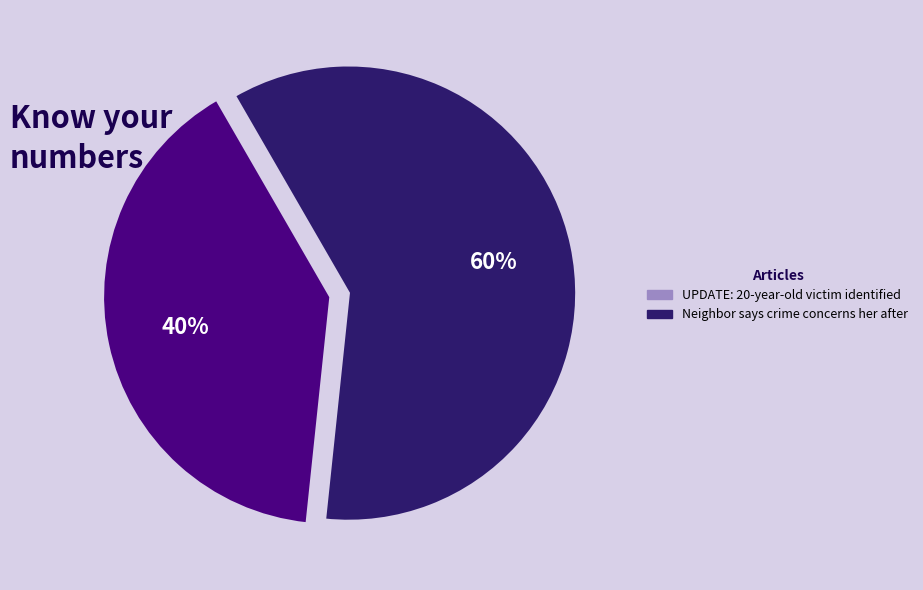

Is the sum of Neighbor says crime concerns her after and UPDATE: 20-year-old victim identified greater than half?

Yes